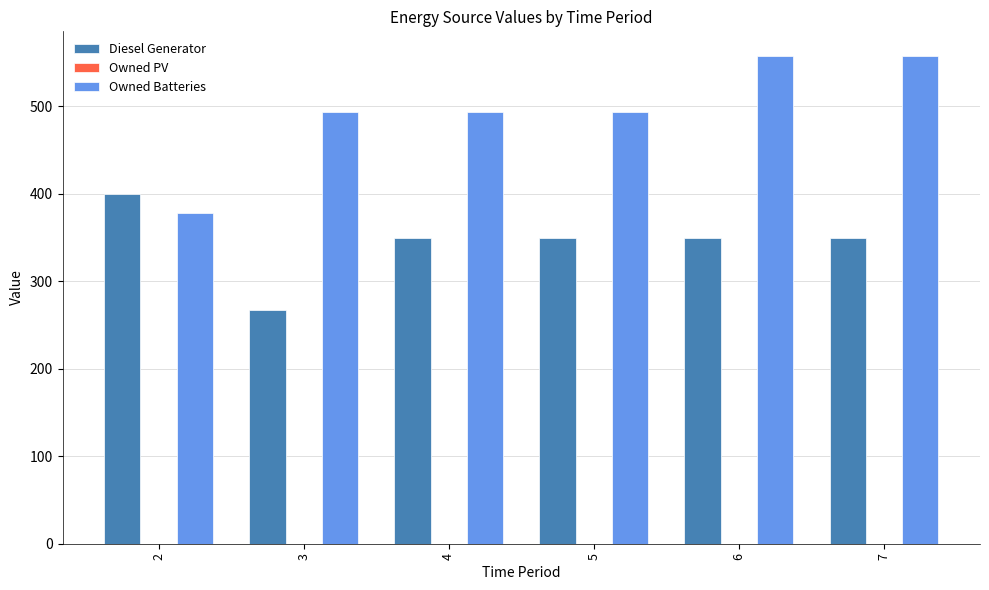

Reading right to left, transcribe all the data shown in this chart.

Diesel Generator: 7=350	6=350	5=350	4=350	3=267	2=400
Owned Batteries: 7=558	6=558	5=494	4=494	3=494	2=378